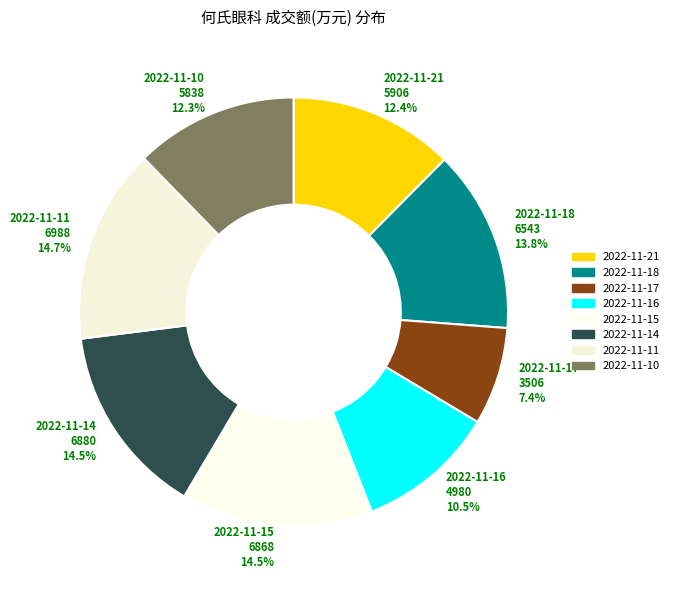

To the nearest percent, what is the difference between the largest and smallest slice percentages?

7%